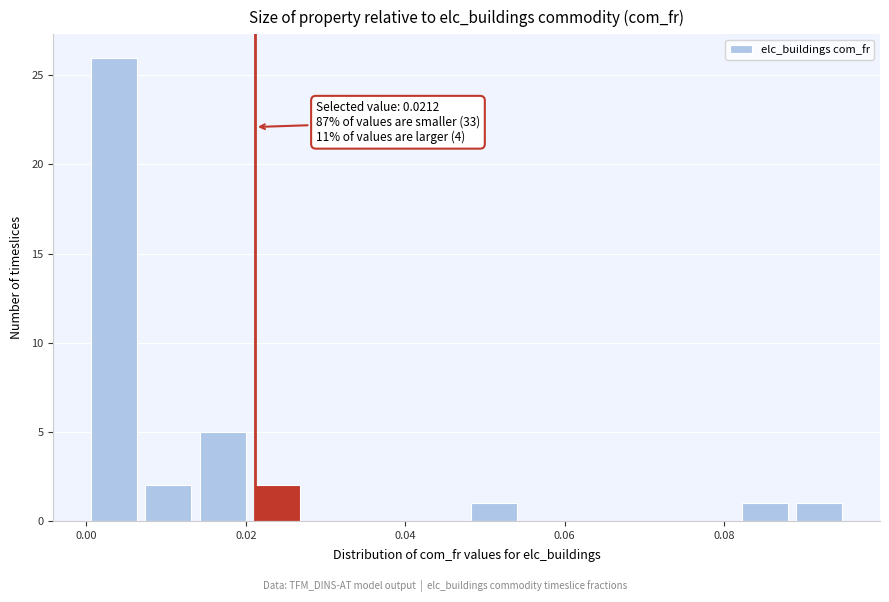

Read against the x-axis, roughly where is the centre of the tallest bar?

0.004